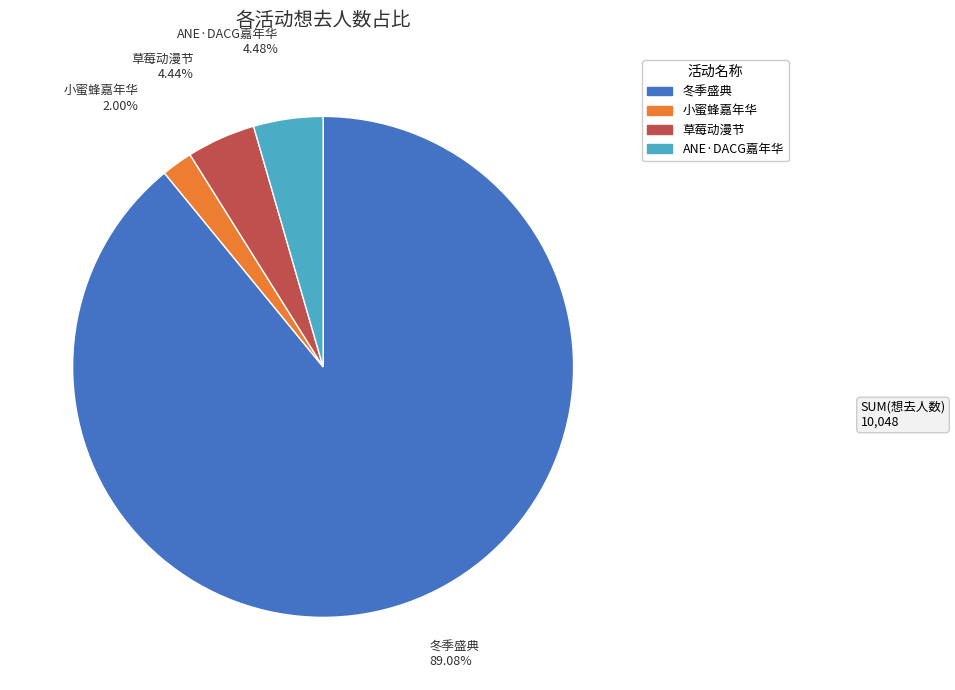

How many slices are in this pie chart?

4